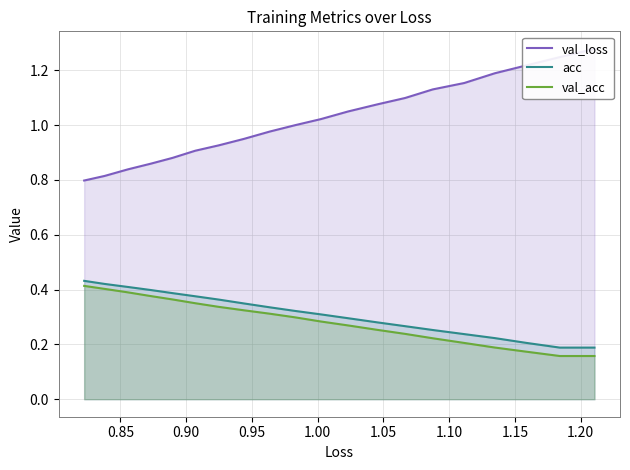

What is the sum of all acc values?

6.2